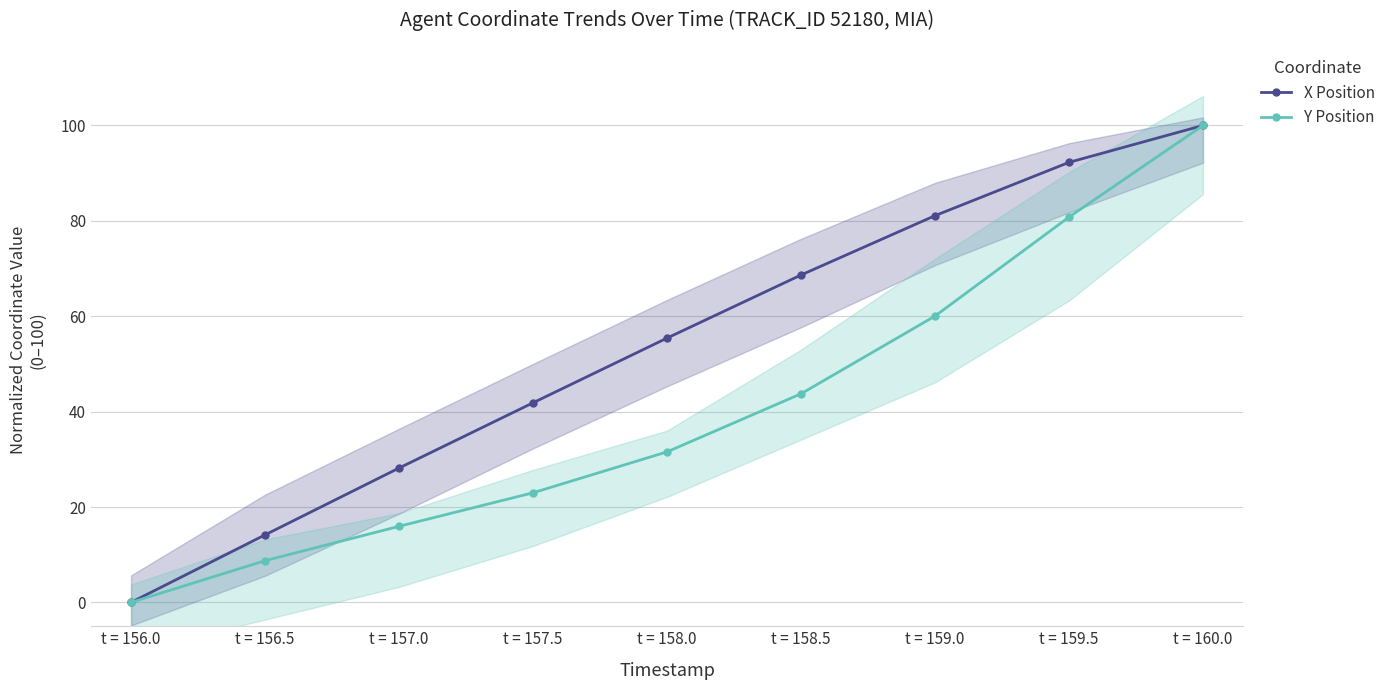

True or false: X Position and Y Position intersect in this chart.

False